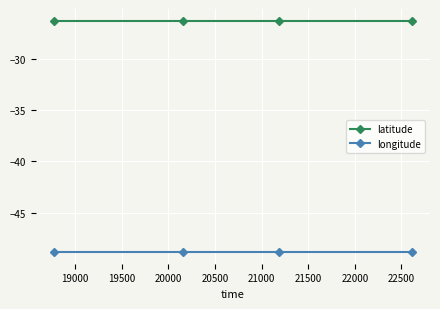

True or false: latitude has more than 2 interior local peaks.

False